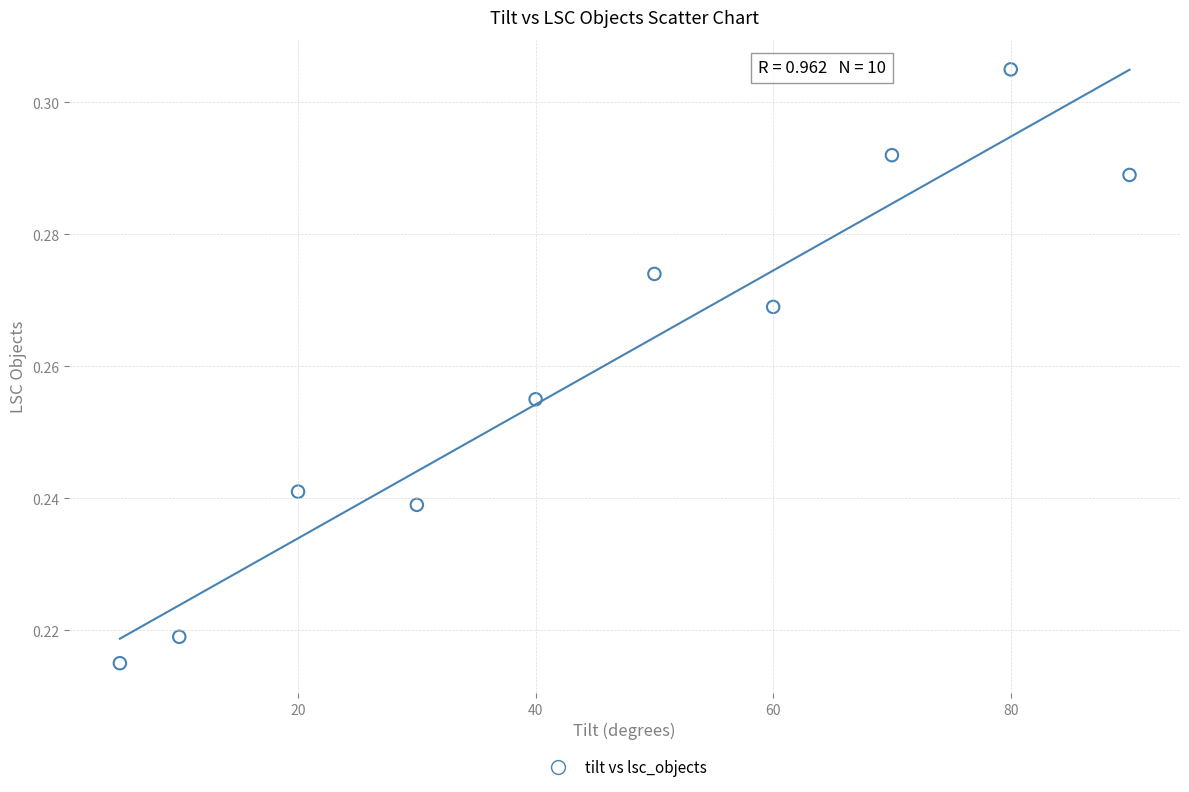

What is the average X value?

45.5